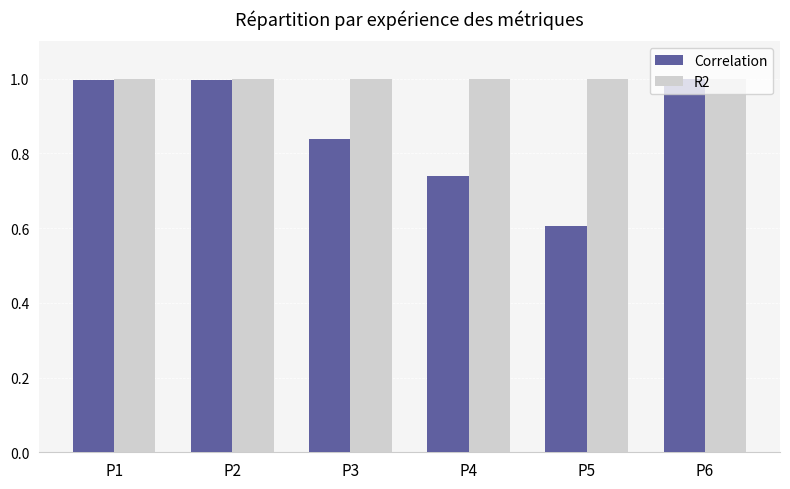

At which category does the chart reach its minimum across all series?

P5